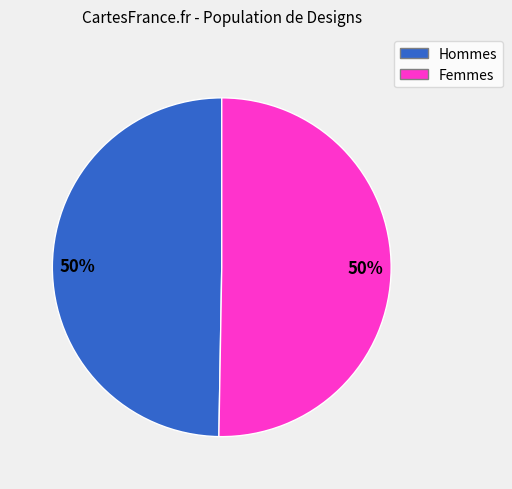

How many segments does this pie chart have?

2